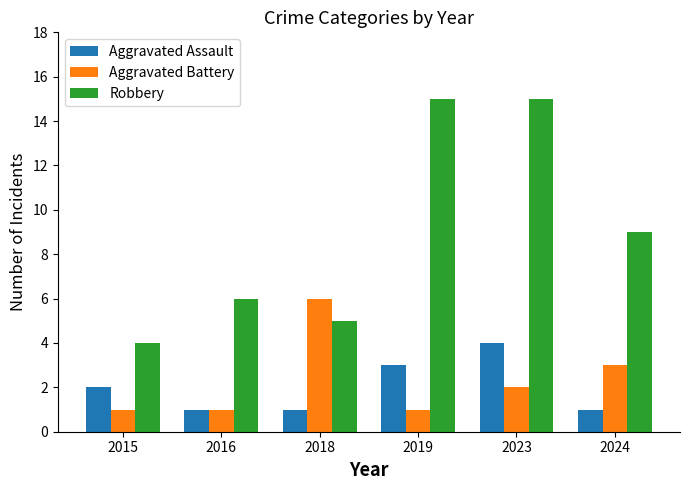

Count the Aggravated Battery values in the range 1 to 3.

5